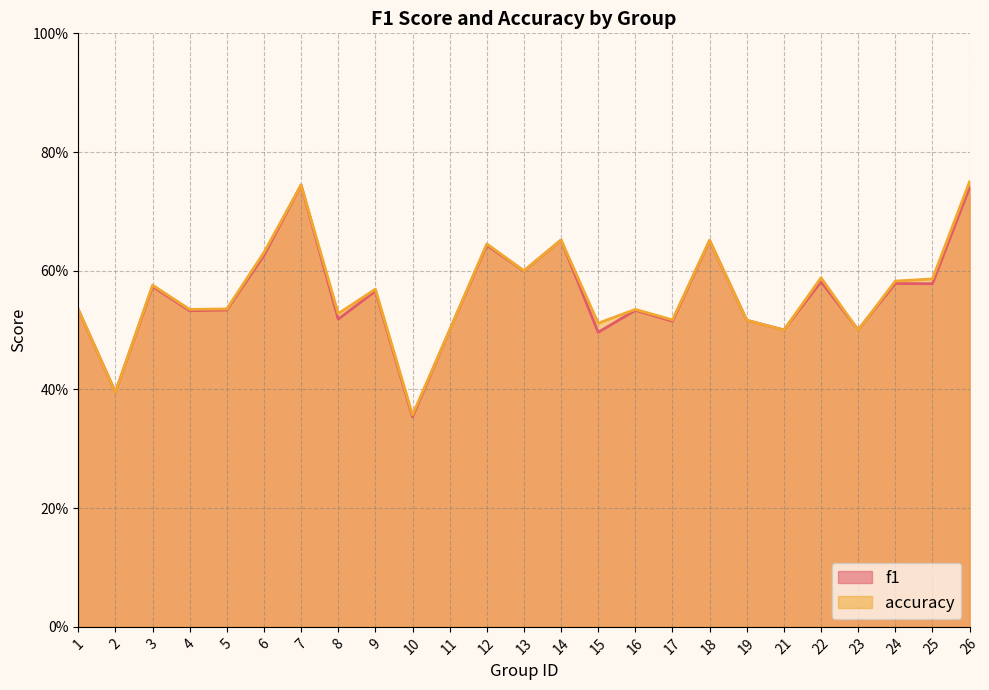

Reading left to right, extract all data points from this chart.

f1: 1=0.5	2=0.4	3=0.6	4=0.5	5=0.5	6=0.6	7=0.7	8=0.5	9=0.6	10=0.4	11=0.5	12=0.6	13=0.6	14=0.7	15=0.5	16=0.5	17=0.5	18=0.7	19=0.5	21=0.5	22=0.6	23=0.5	24=0.6	25=0.6	26=0.7
accuracy: 1=0.5	2=0.4	3=0.6	4=0.5	5=0.5	6=0.6	7=0.7	8=0.5	9=0.6	10=0.4	11=0.5	12=0.6	13=0.6	14=0.7	15=0.5	16=0.5	17=0.5	18=0.7	19=0.5	21=0.5	22=0.6	23=0.5	24=0.6	25=0.6	26=0.8